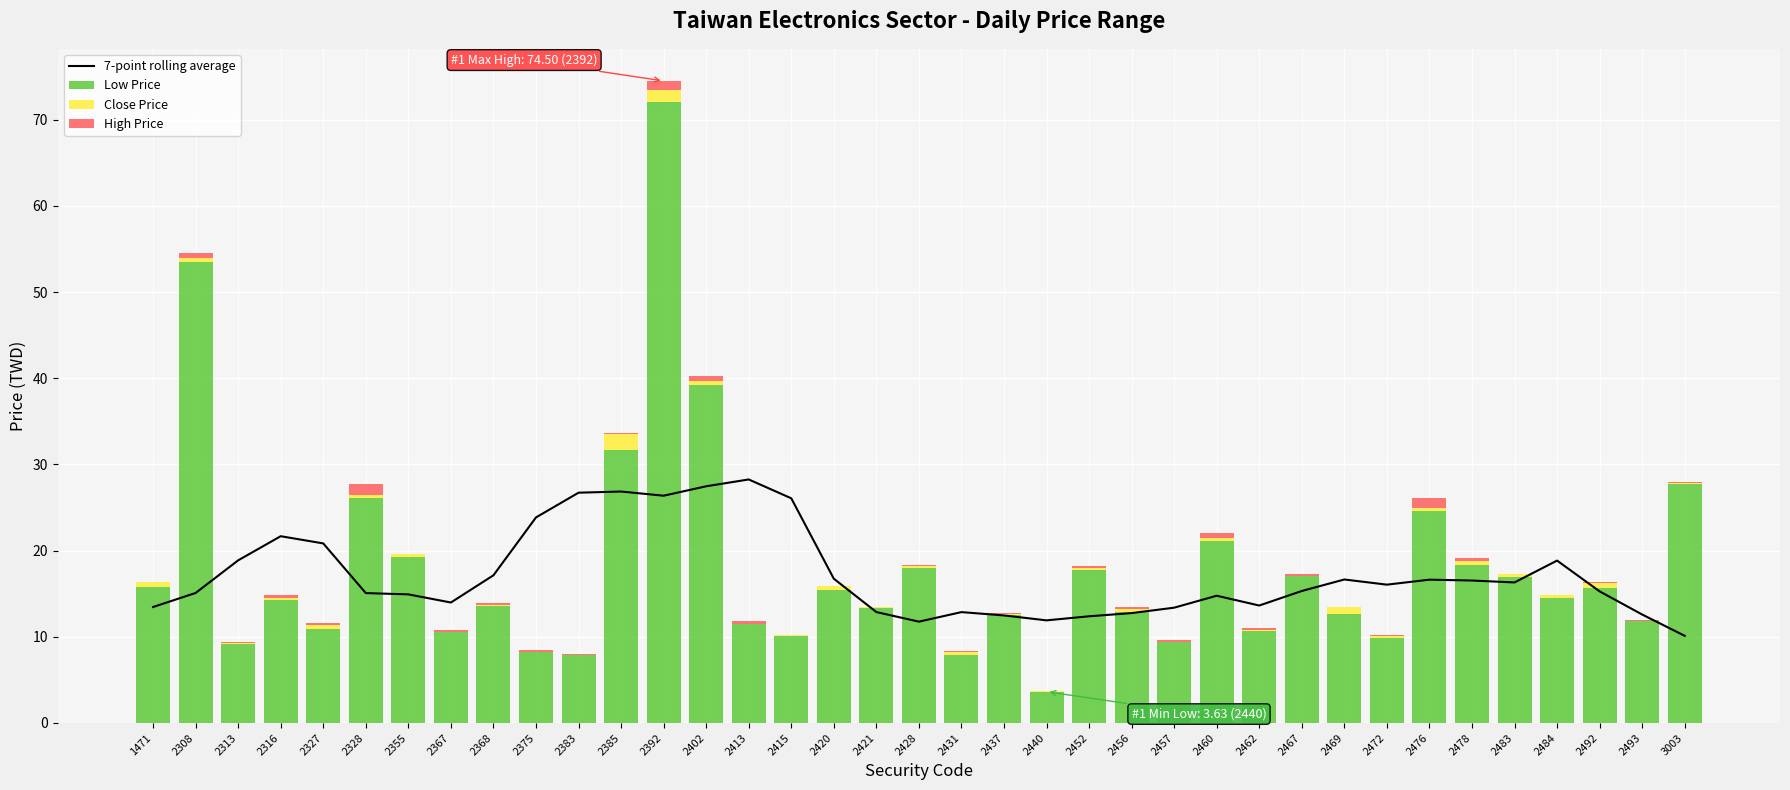

Is it true that Close Price equals 0.2 at 2428?

True